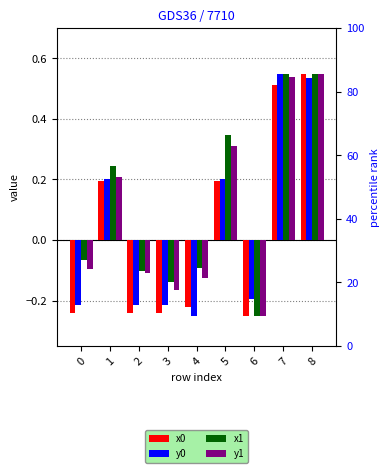

Which series has the largest range (max minus min)?

x0